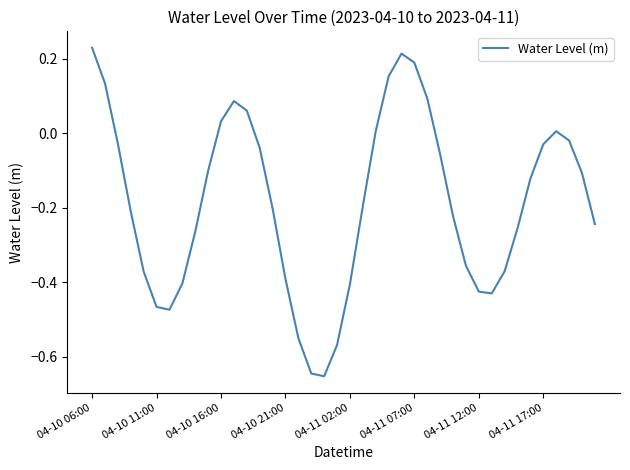

What is the difference between the maximum and minimum values?

0.9